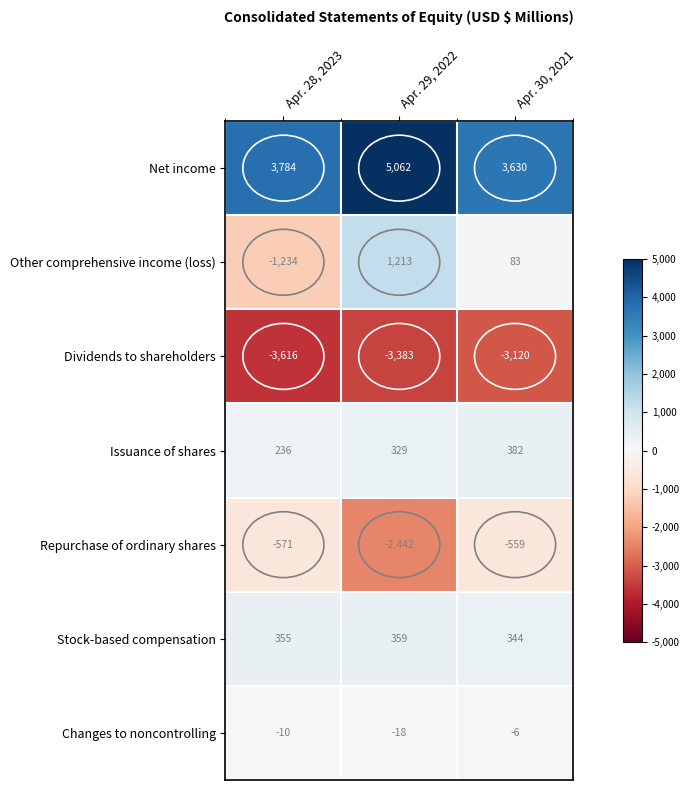

At which category is the sum across all series the highest?

Apr. 29, 2022